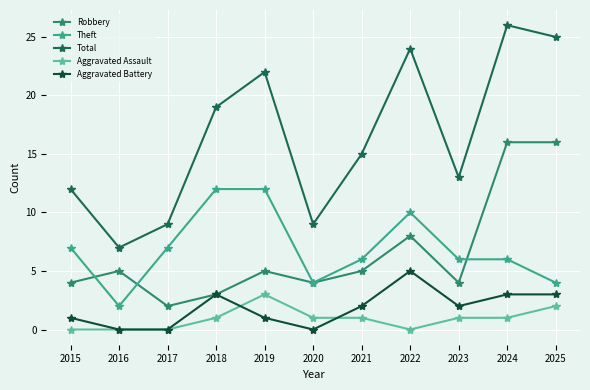

Which series has the widest spread of values?

Total